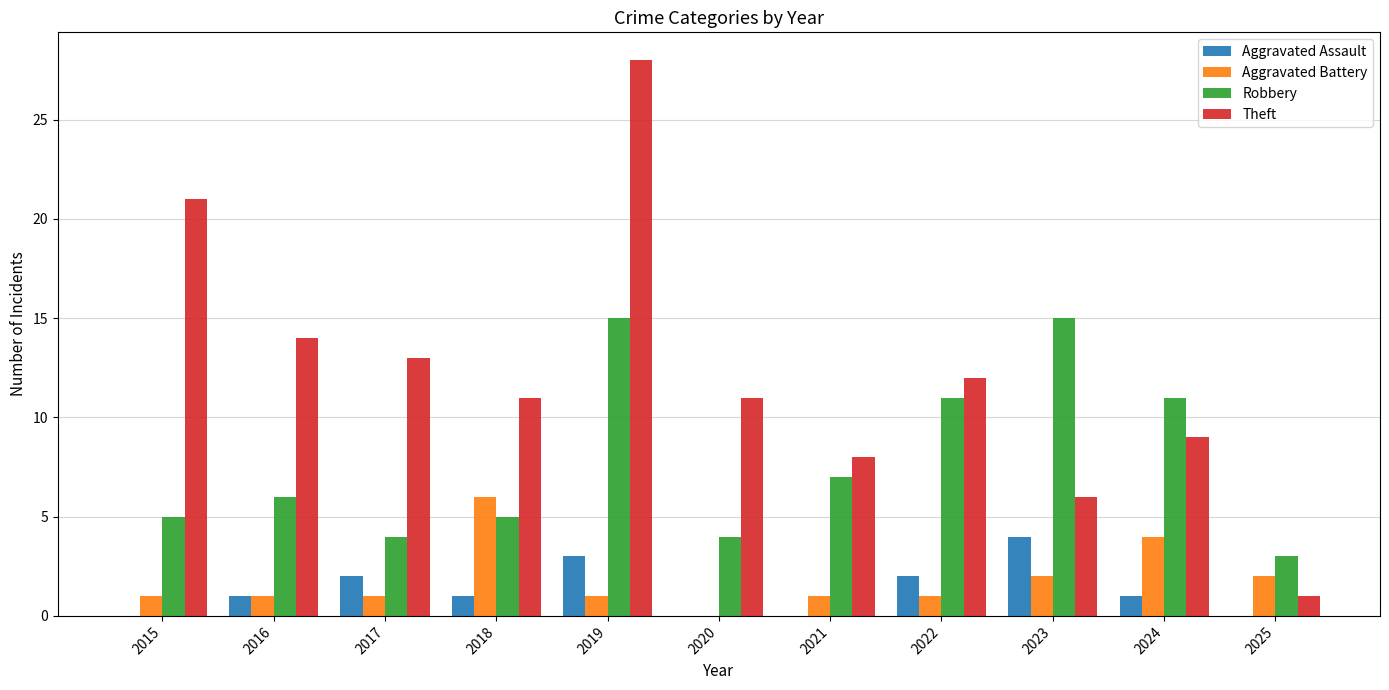

What is the sum of the Robbery values at 2023 and 2020?

19